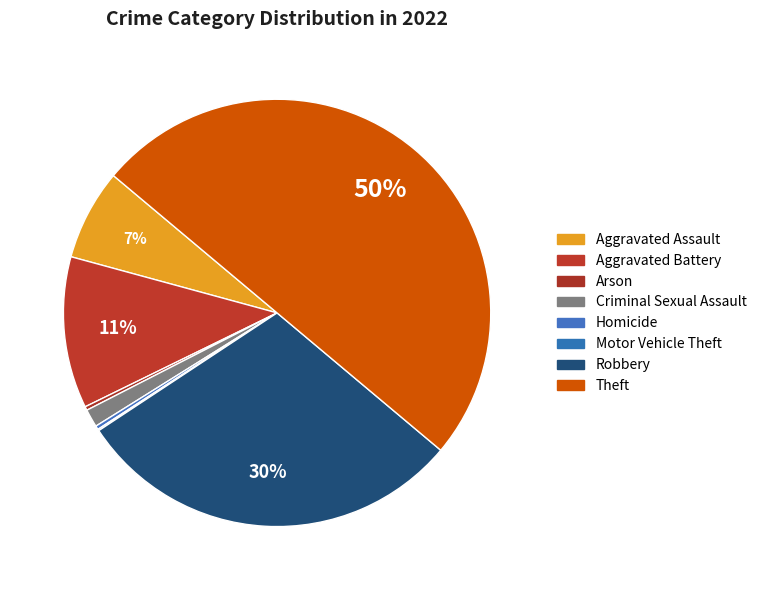

Does Arson represent more than half of the total?

No